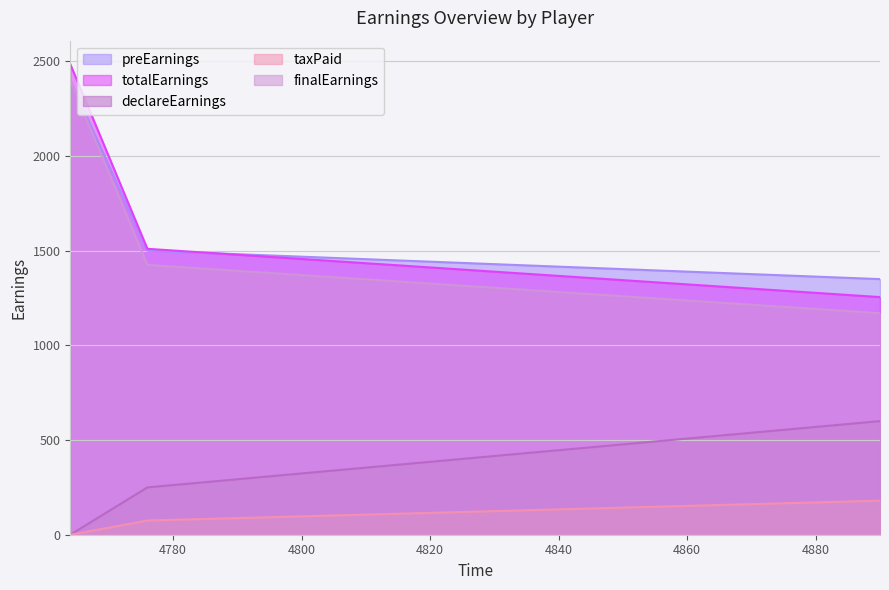

Which series has the largest total across all categories?

preEarnings